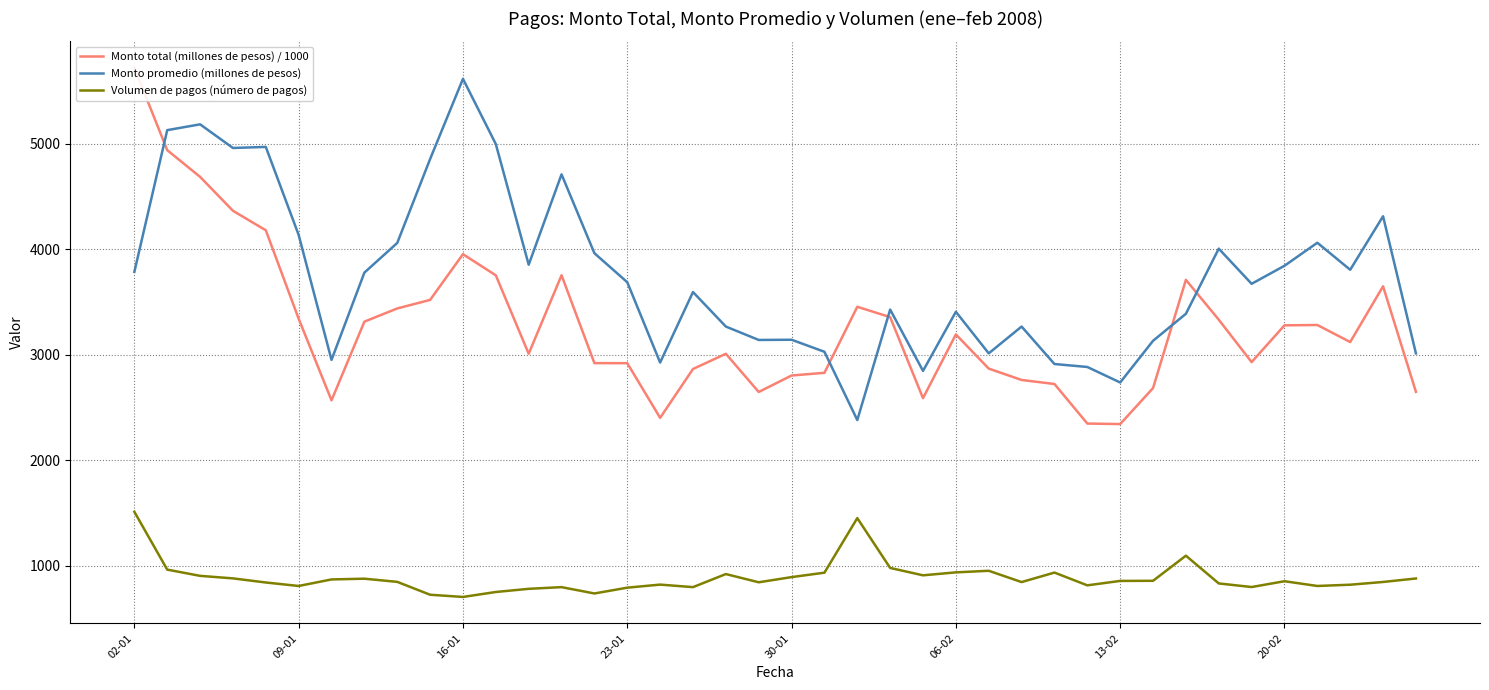

The value of Monto promedio (millones de pesos) at 13 is 2713.0. True or false?

False